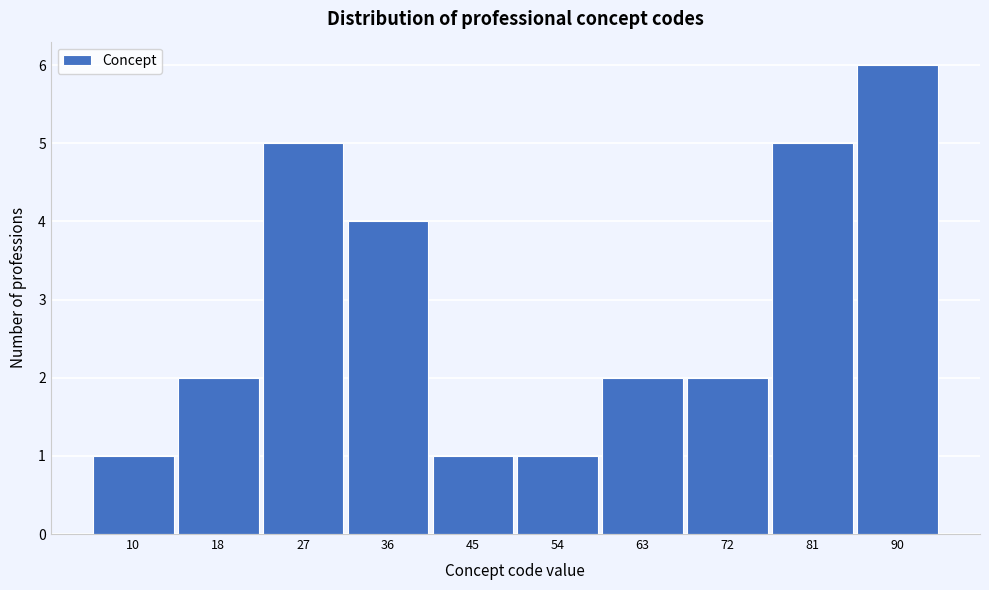

Reading left to right, what are all the values shown in this chart?

1	2	5	4	1	1	2	2	5	6